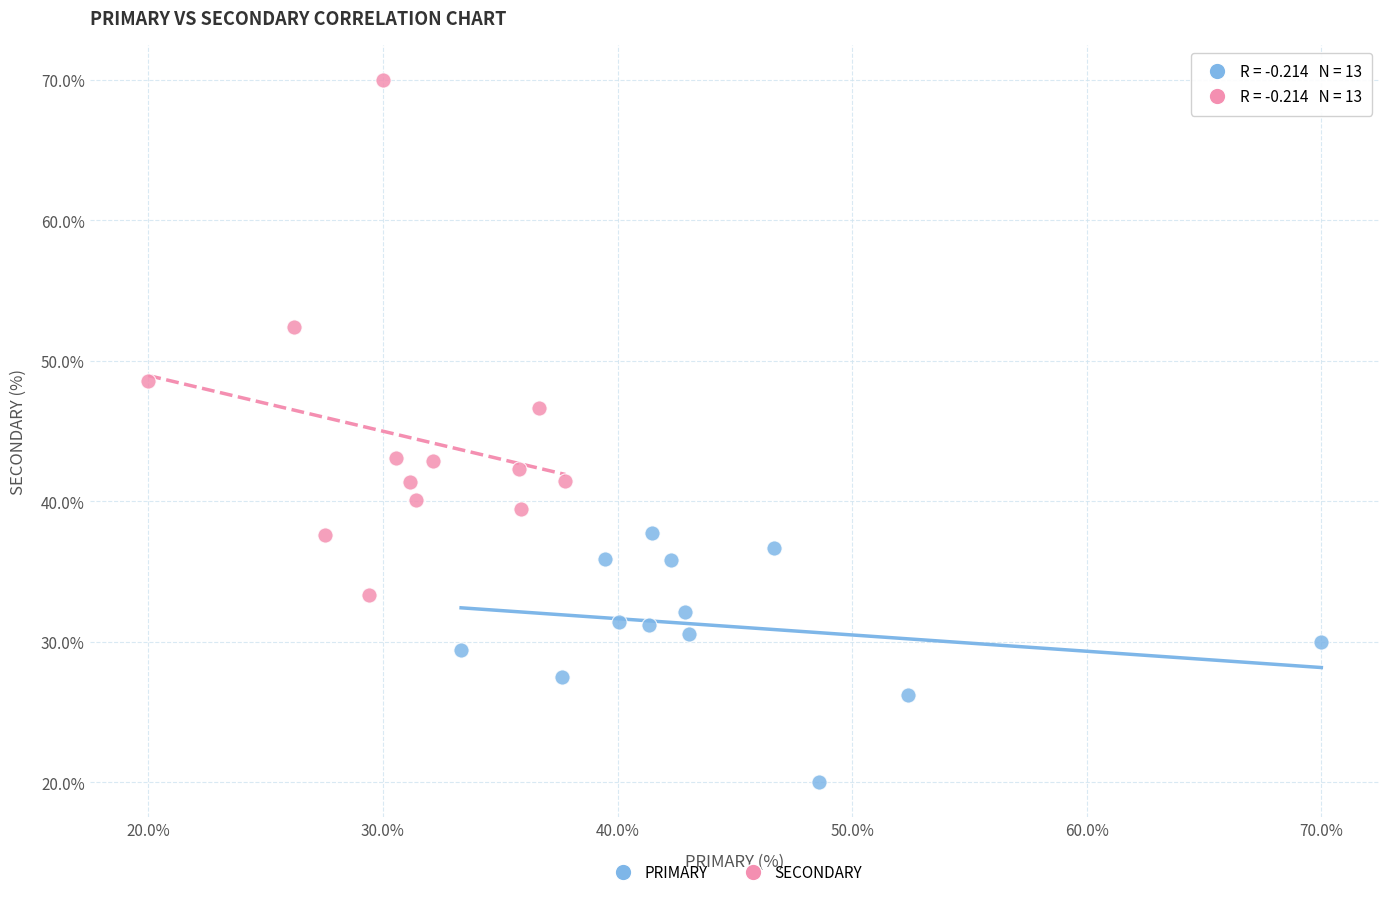

Which series reaches the minimum Y coordinate?

PRIMARY